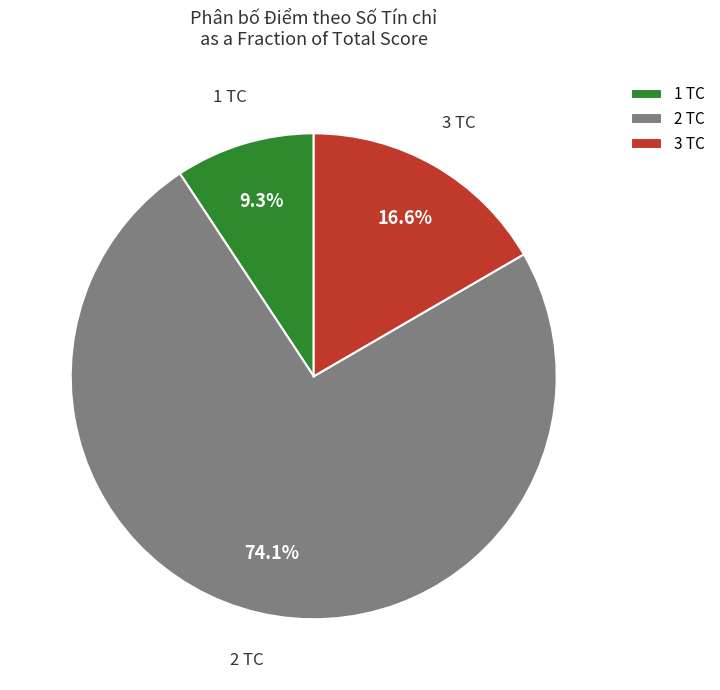

What is the smallest slice in the pie chart?

1 TC